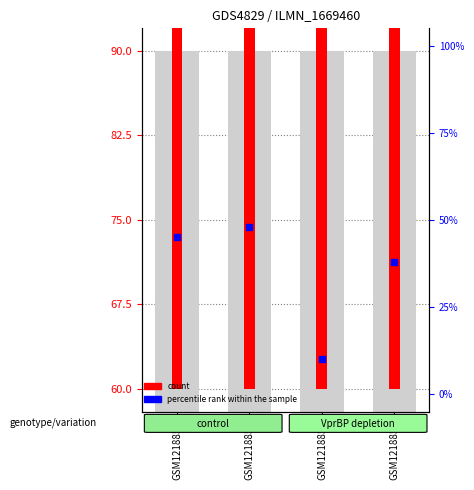

What is the total value across all series at GSM1218854?

65.1